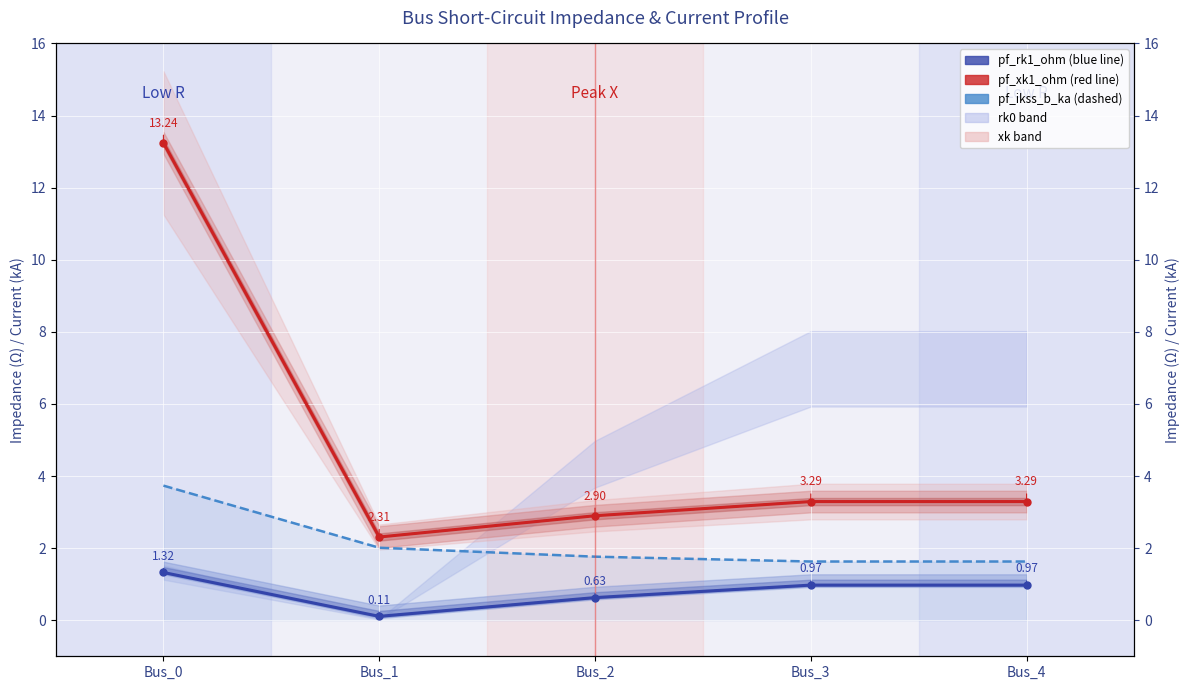

The pf_rk1_ohm series shows 2.0 at Bus_0. True or false?

False